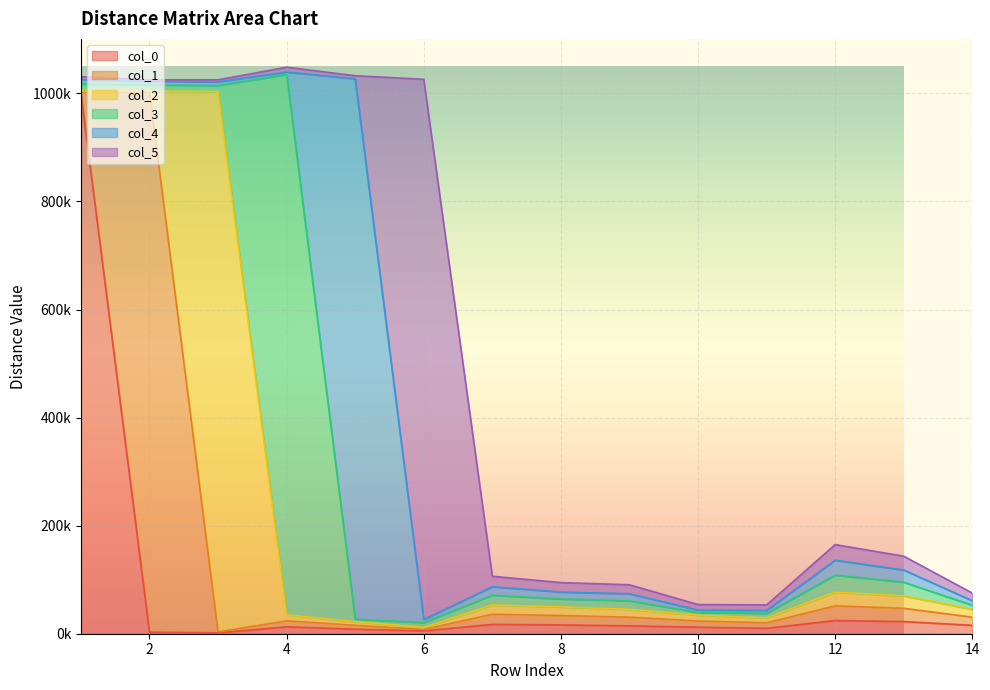

What is the value of the col_5 point at the 2nd from the left?

2524.7